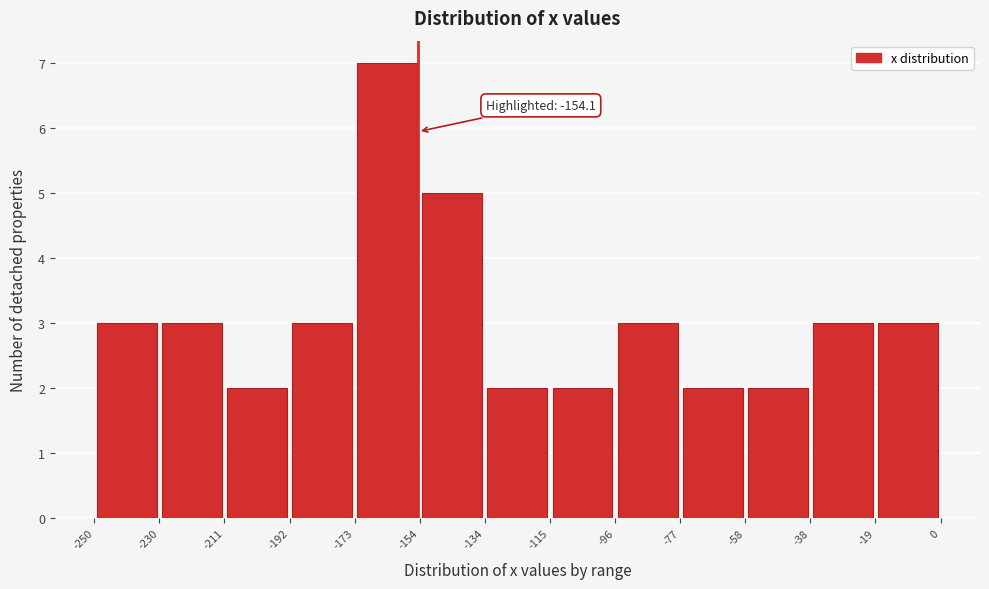

Over which range of the x-axis is the bar tallest?

-173 to -154